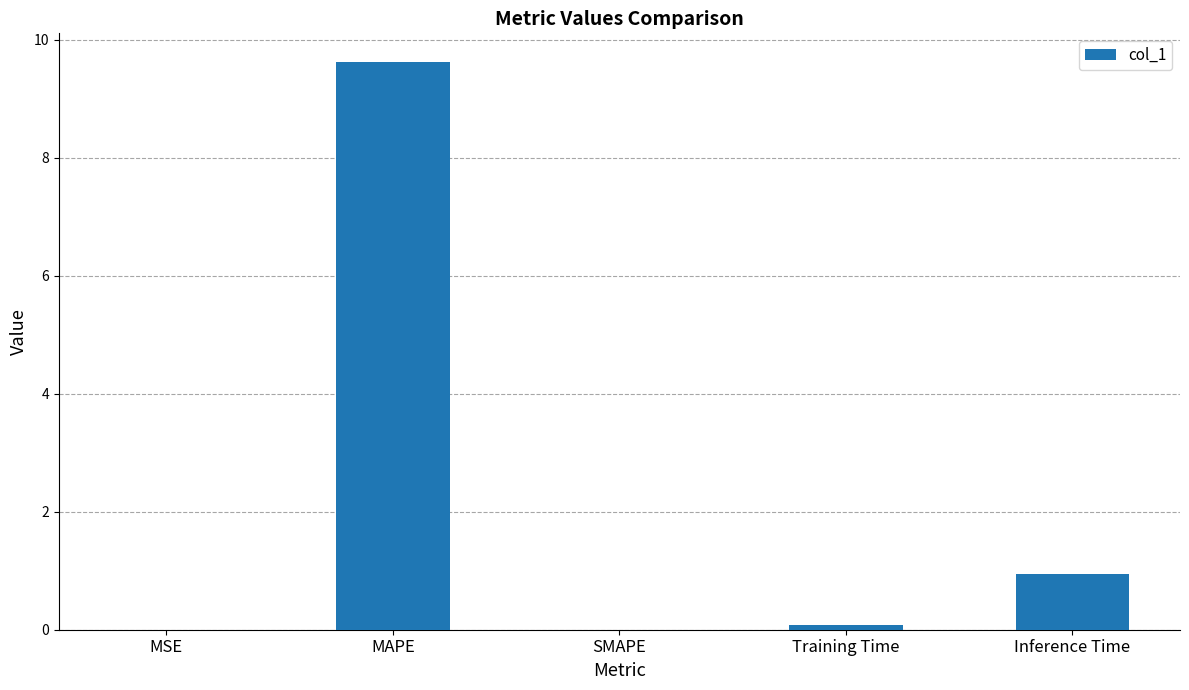

At which category does the chart reach its peak across all series?

MAPE